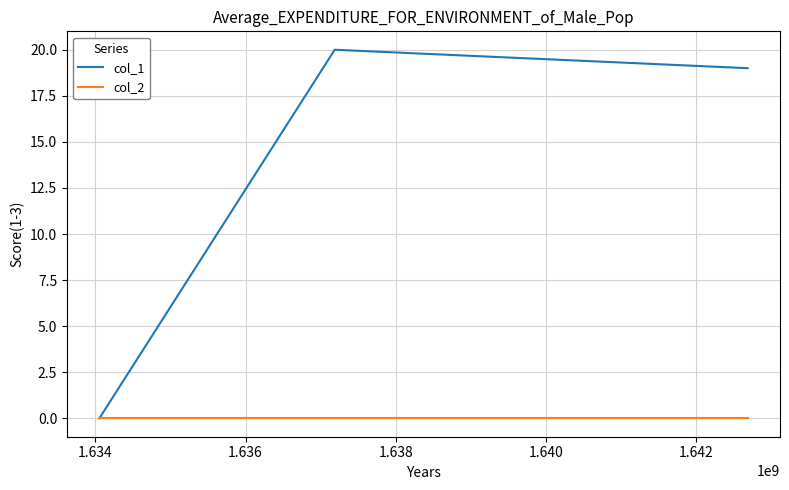

List the series in order of their overall mean, lowest first.

col_2, col_1